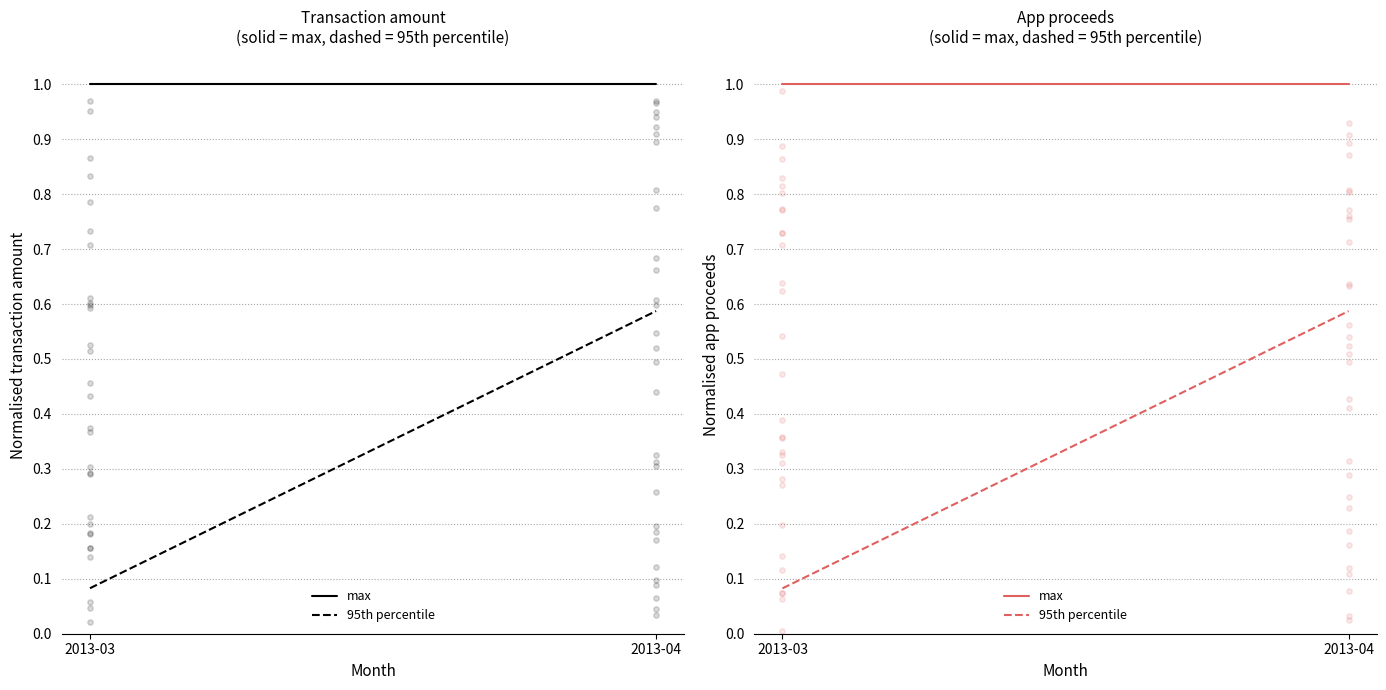

Is the value of max at 2013-03 greater than the value of 95th percentile at 2013-03?

Yes